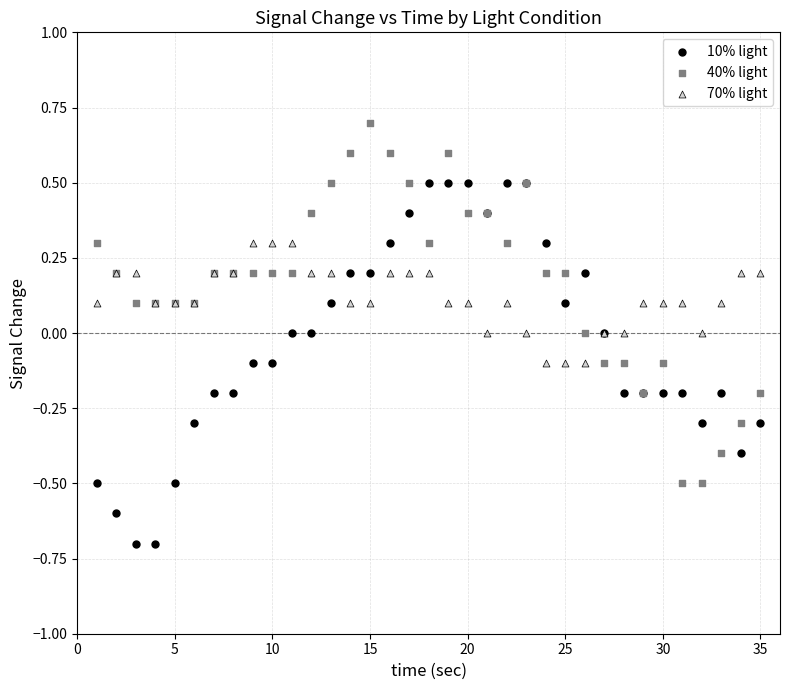

What are all the series names shown in the legend?

10% light, 40% light, 70% light